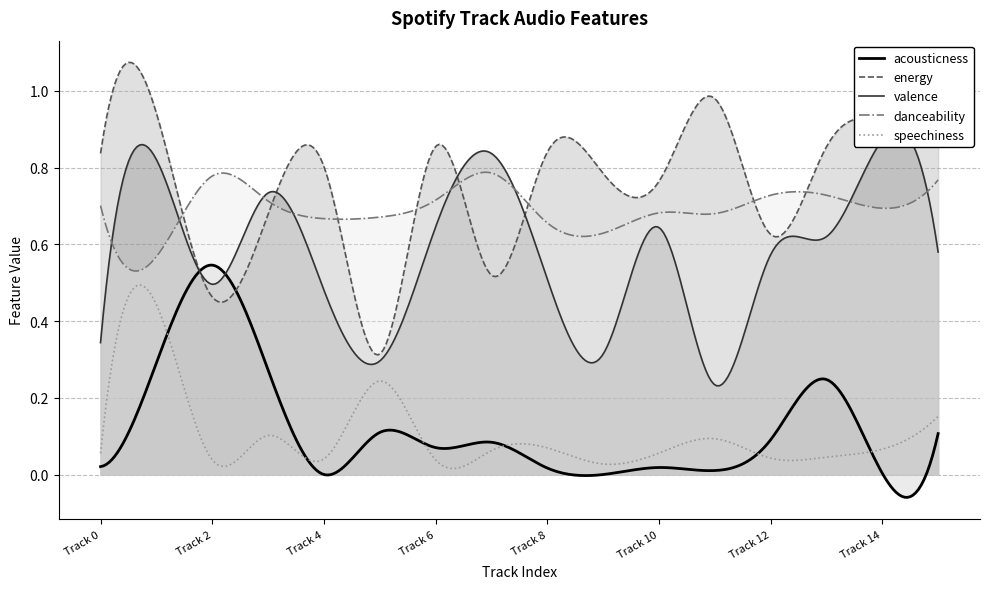

The value of valence at Track 10 is 0.6. True or false?

True